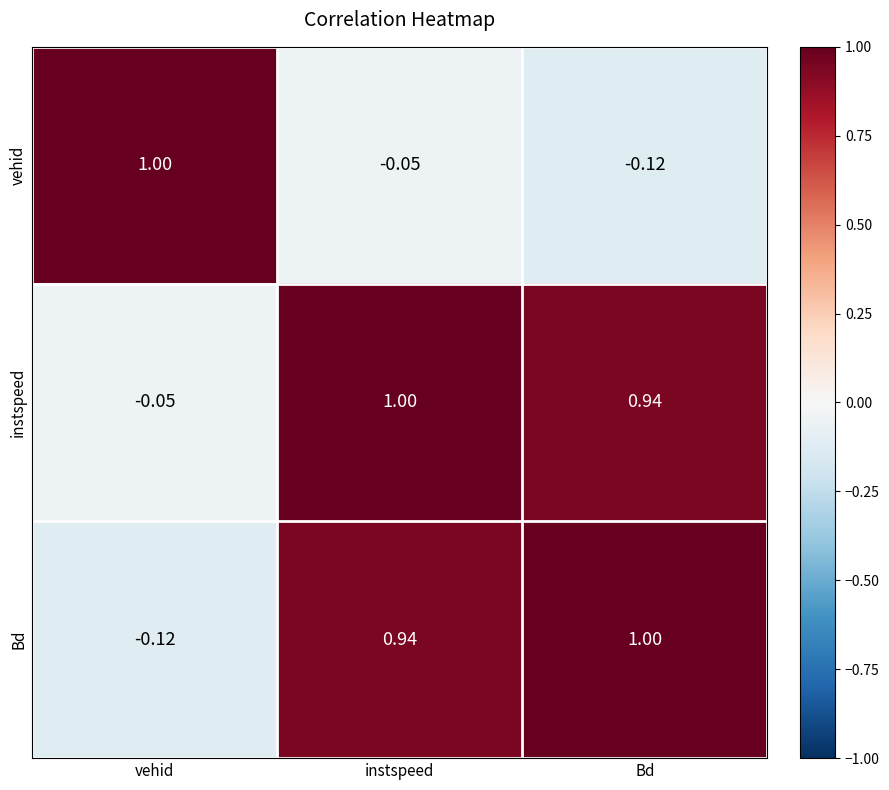

At which label does instspeed first exceed 0?

instspeed